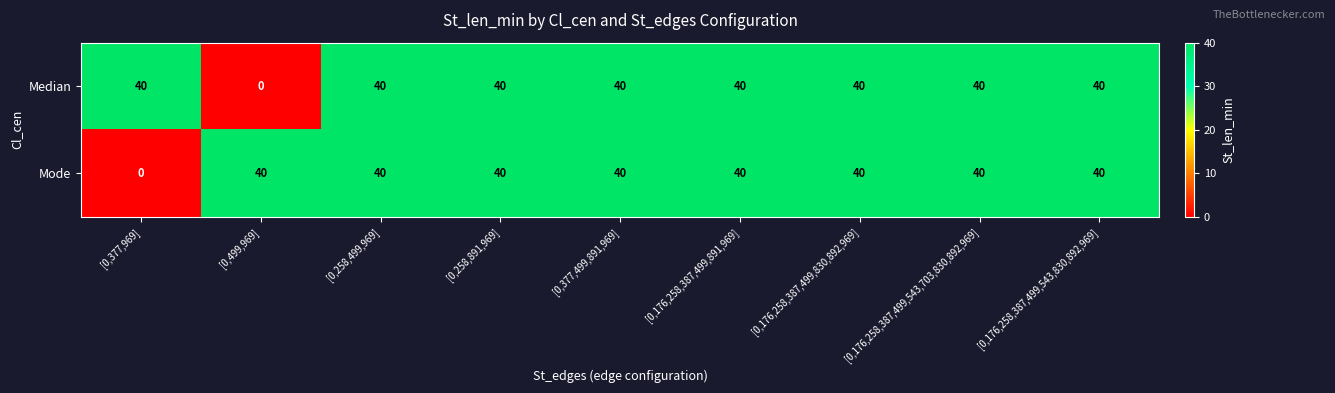

Between [0,377,969] and [0,258,891,969], which series saw the biggest shift?

Mode